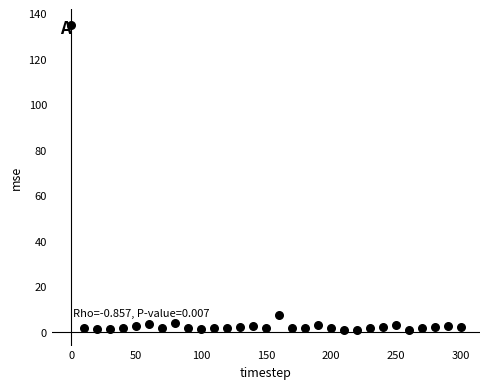

What is the range of X values (max minus min)?

300.0